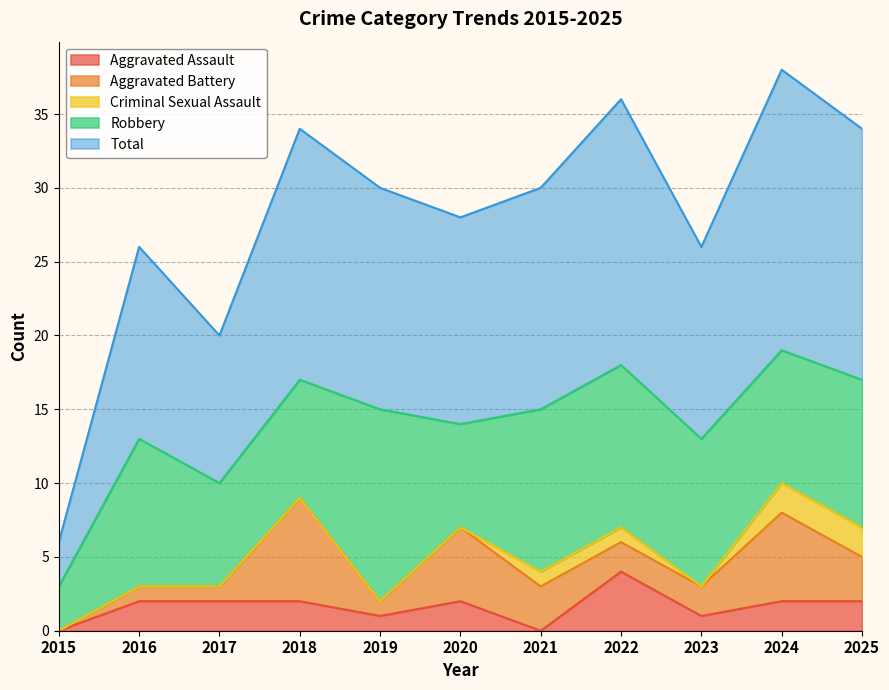

At which category does Aggravated Battery reach its first local valley?

2019